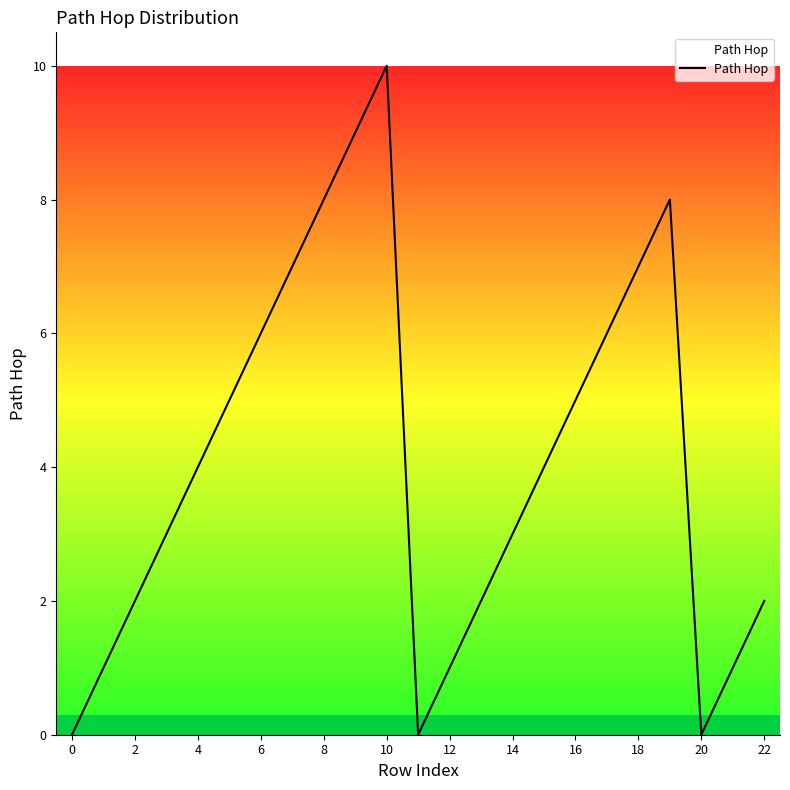

What is the maximum value shown in the chart?

10